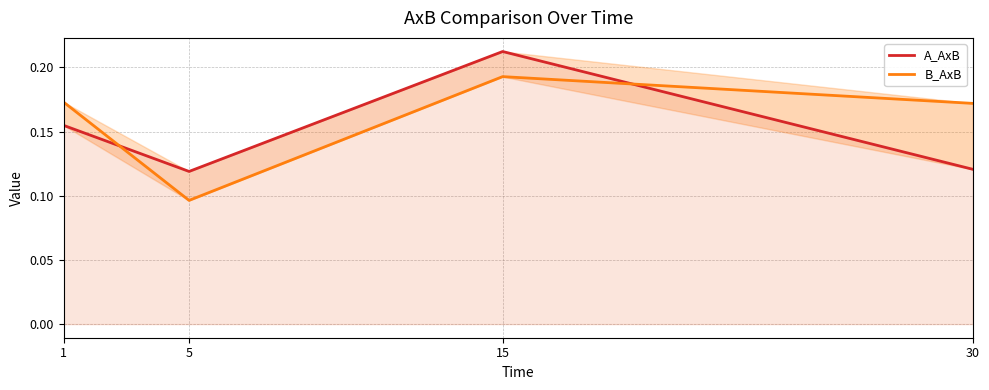

The value of A_AxB at 30 is 0.1. True or false?

True